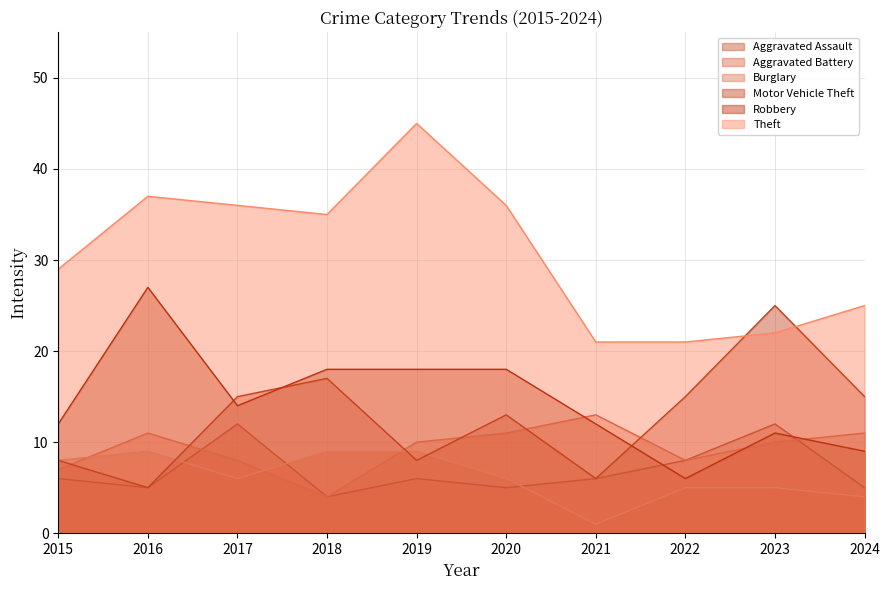

The value of Theft at 2021 is 34. True or false?

False